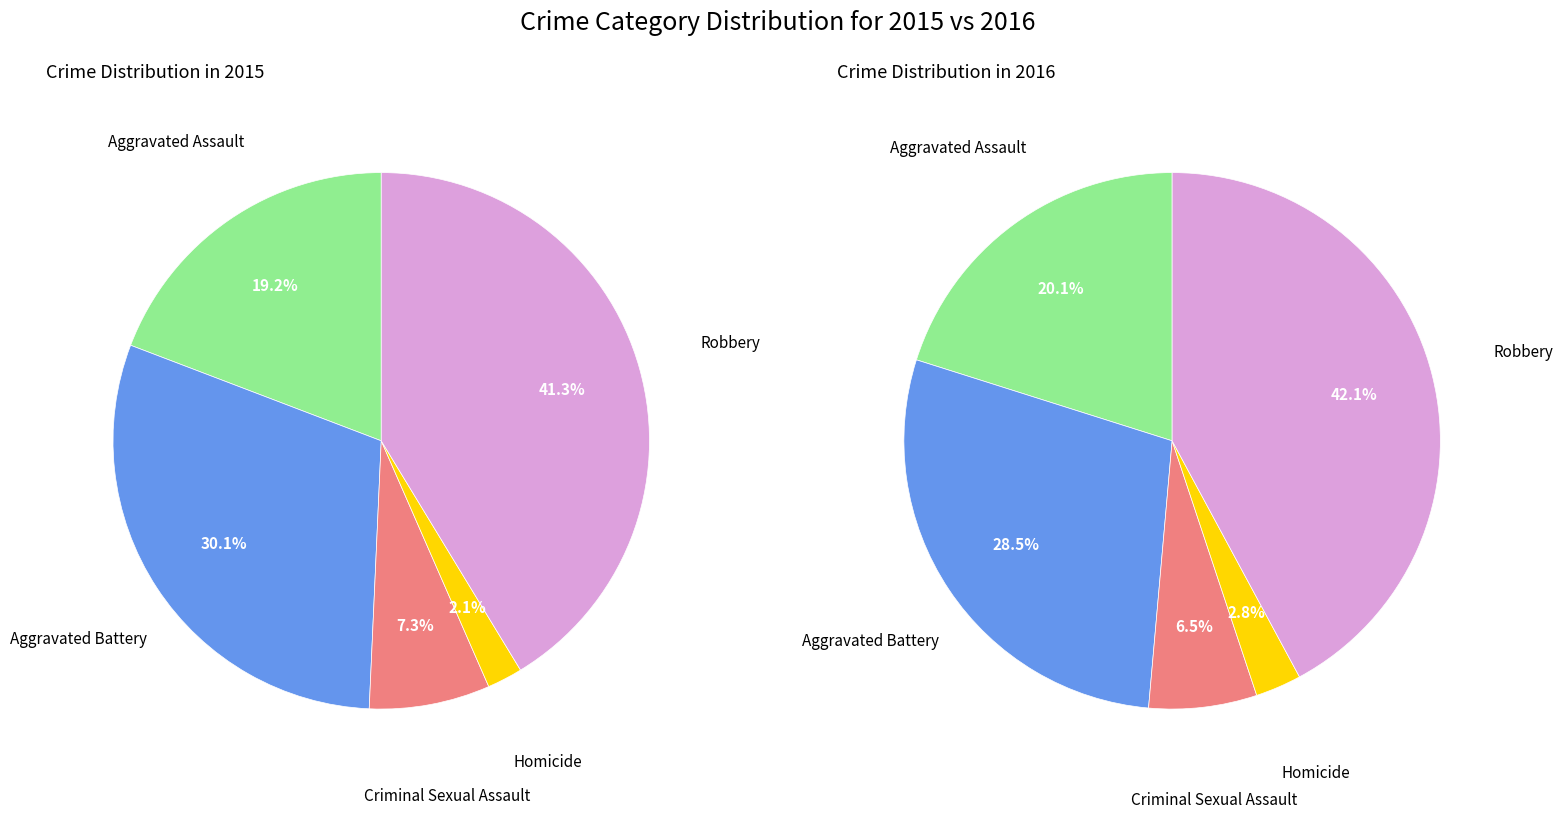

To the nearest percent, what portion does Criminal Sexual Assault represent?

7%